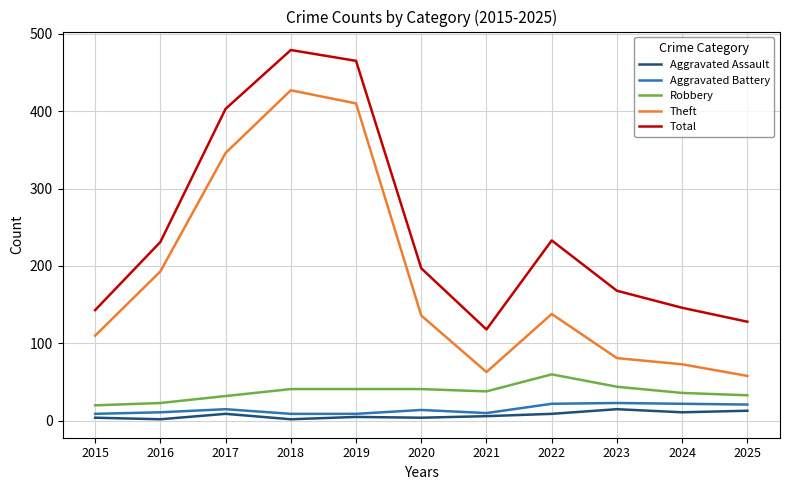

Count the number of categories in the chart.

11